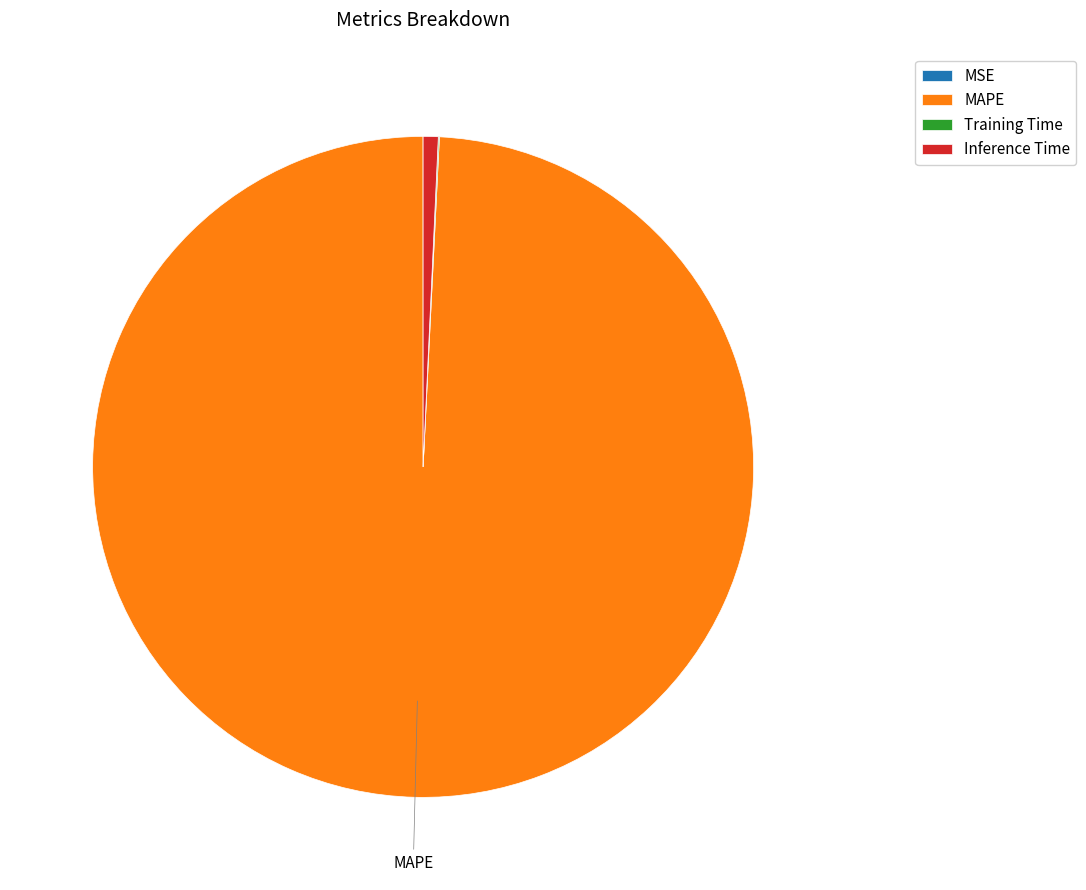

Which slice represents more than half of the pie?

MAPE